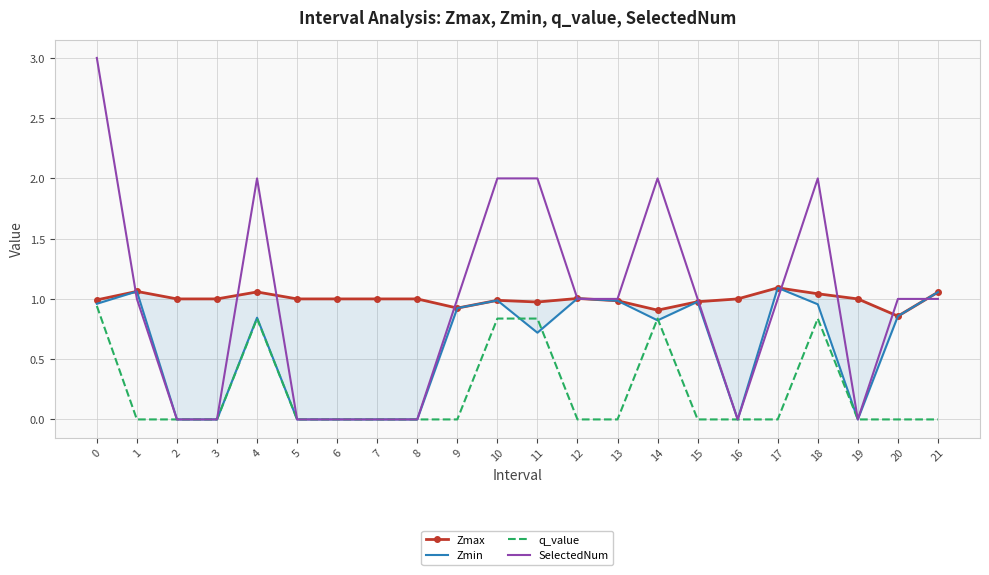

Is the value of SelectedNum at 15 greater than the value of q_value at 0?

Yes